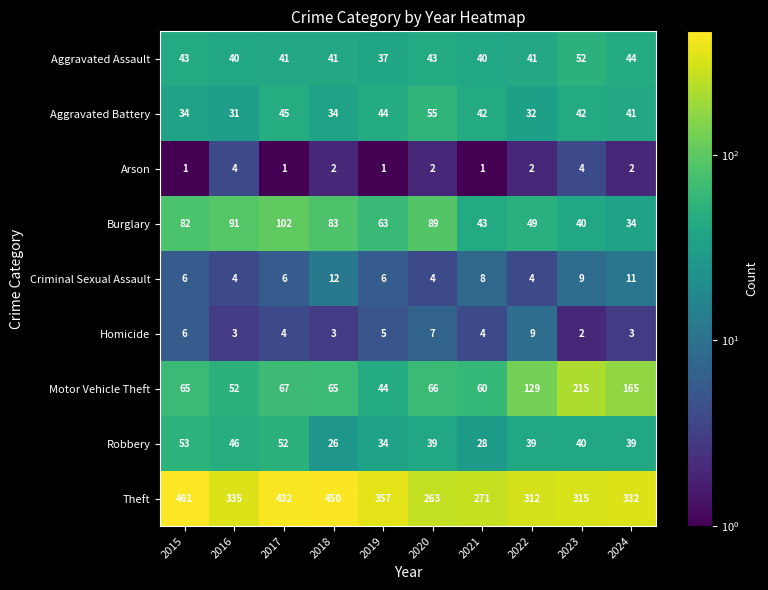

Rank the series at 2021 from lowest to highest value.

Arson, Homicide, Criminal Sexual Assault, Robbery, Aggravated Assault, Aggravated Battery, Burglary, Motor Vehicle Theft, Theft